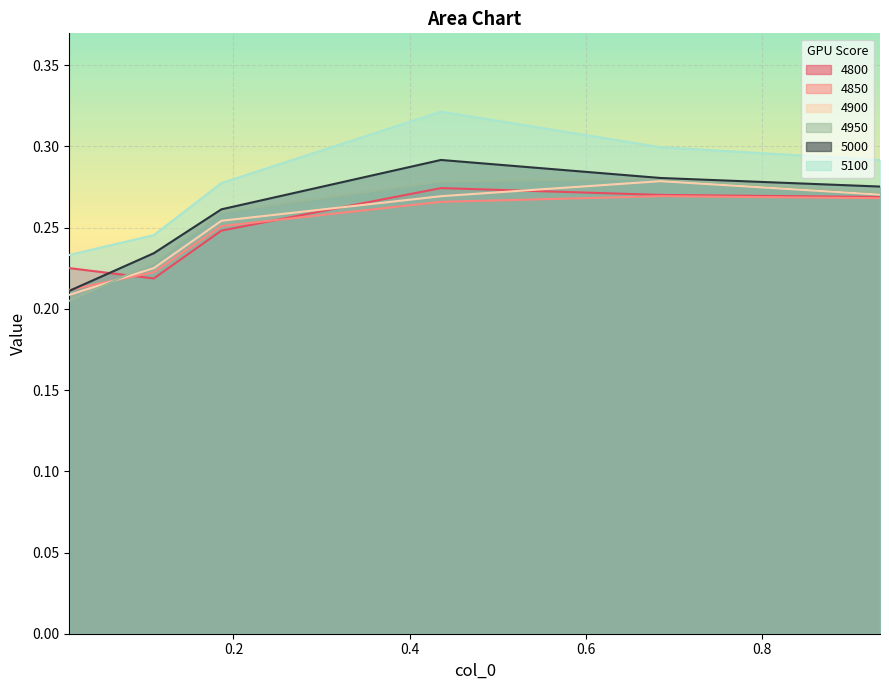

Count the 5000 values in the range 0 to 1.

6